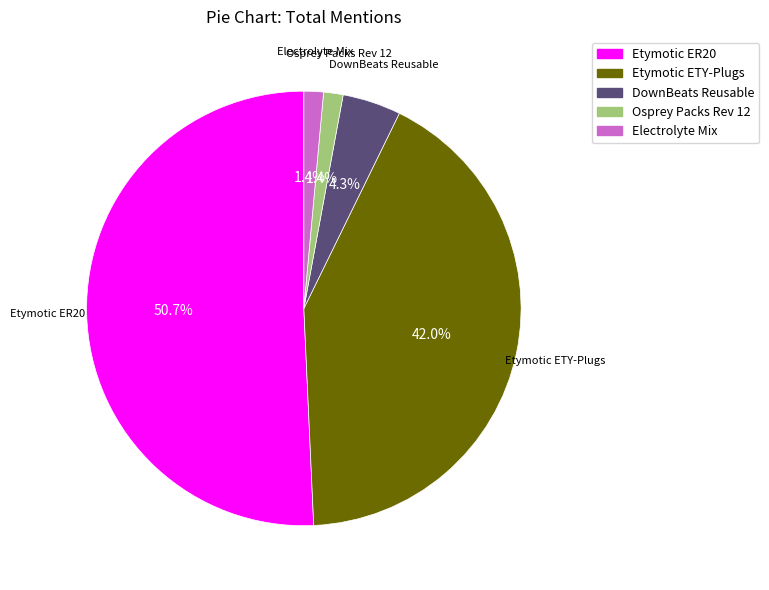

Does Etymotic ER20 represent more than half of the total?

Yes